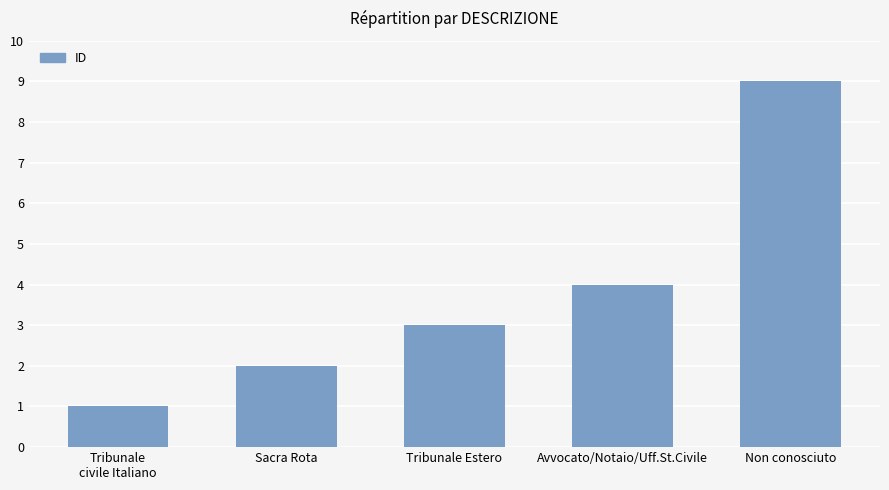

The chart shows a value of 6 at Avvocato/Notaio/Uff.St.Civile. True or false?

False